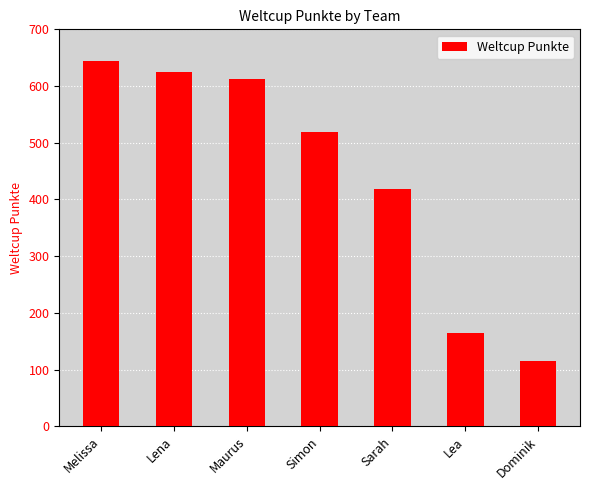

What is the value of the 6th bar from the left?

164